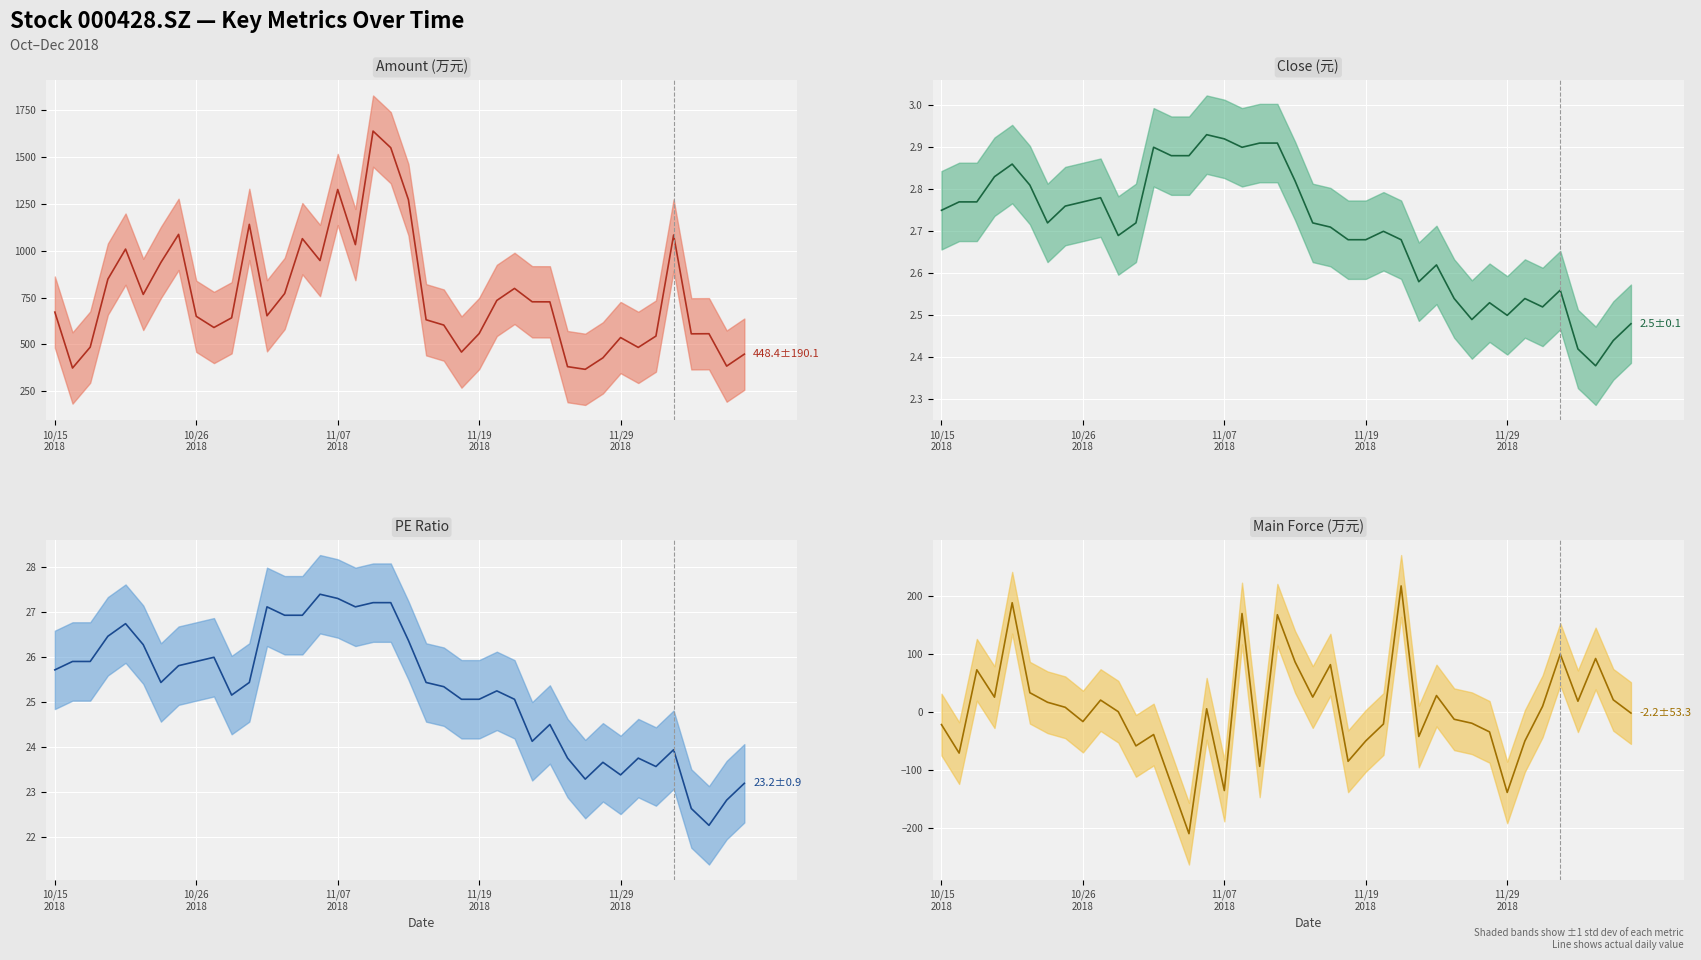

Count the number of categories in the chart.

40